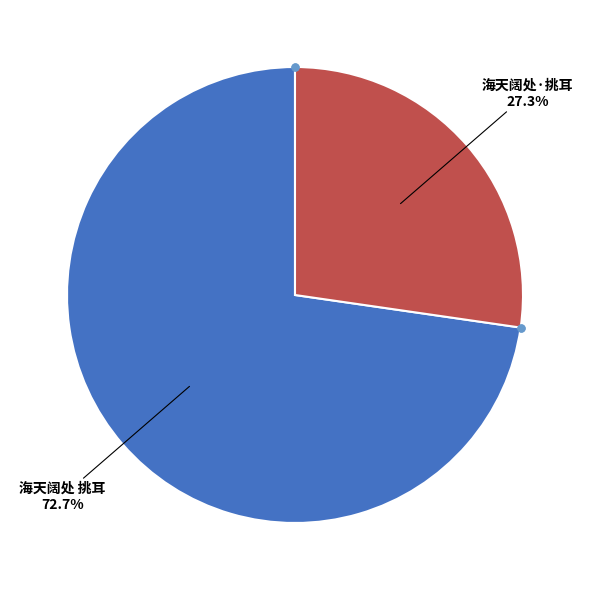

Is there any slice that represents more than half of the pie?

Yes